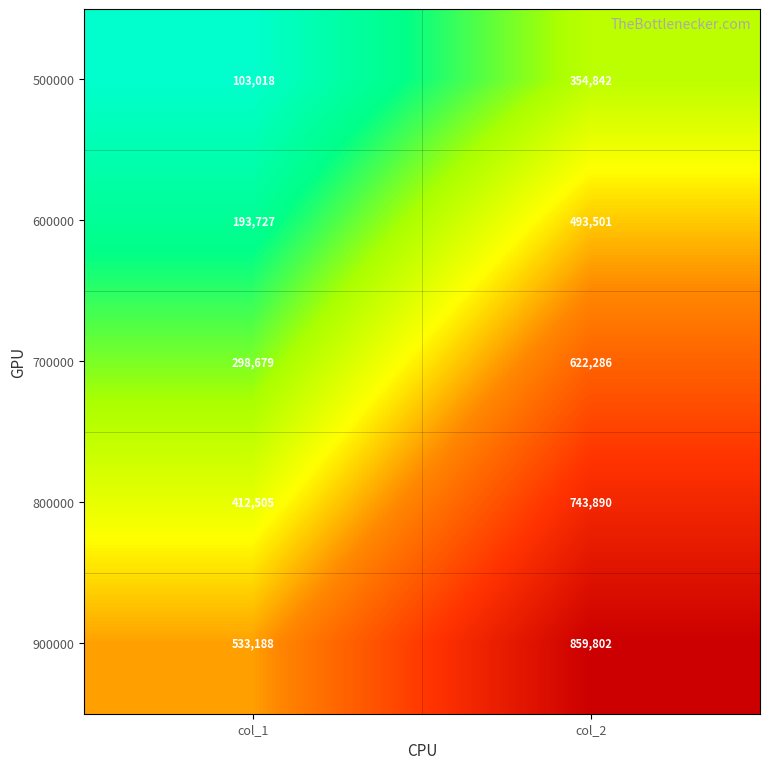

Where is 600000 nearest to the value 343614?

col_1